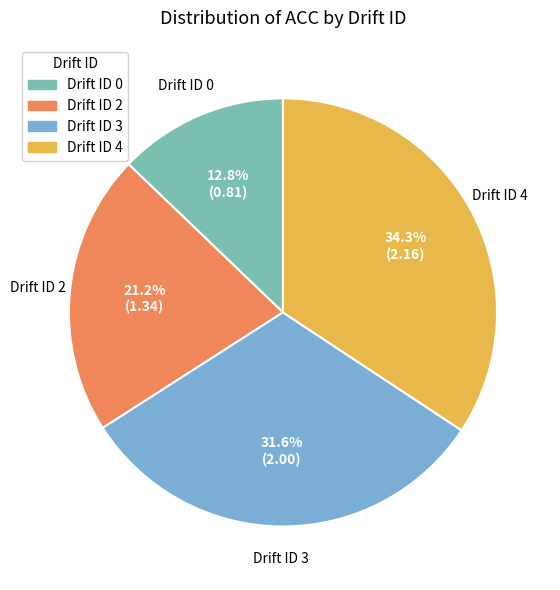

Does Drift ID 0 represent more than half of the total?

No